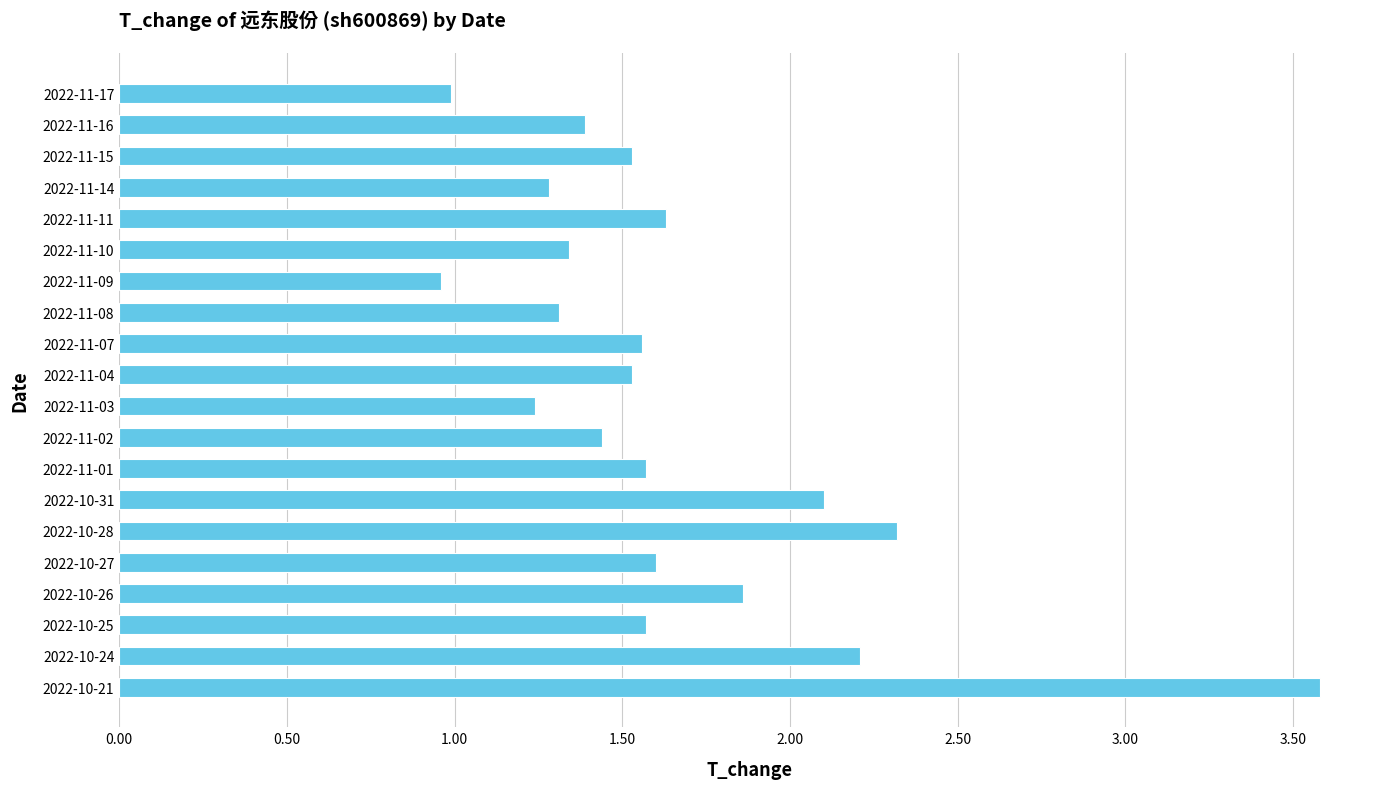

What is the average value?

1.7